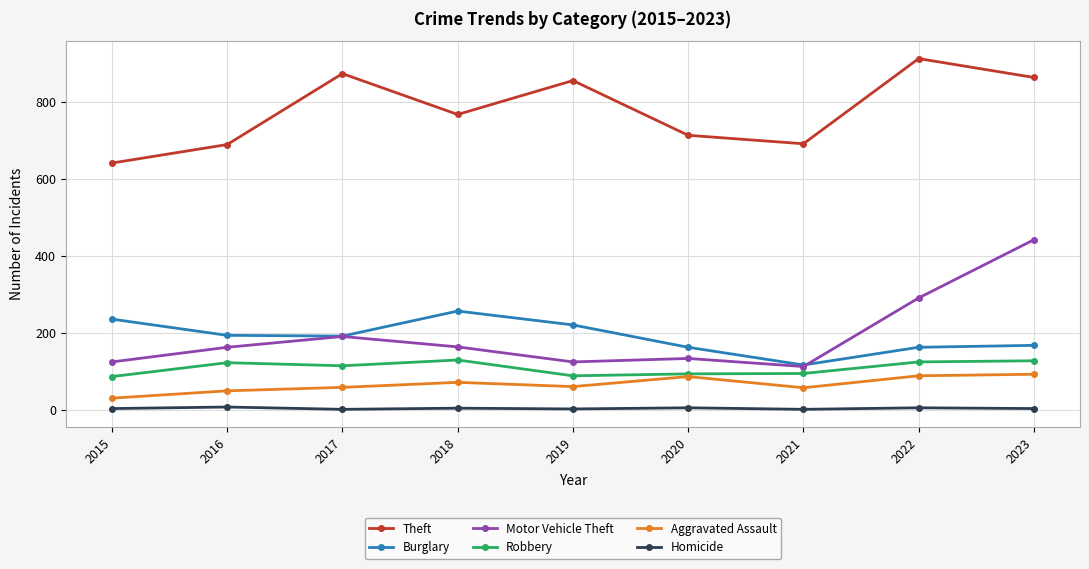

What is the difference between the Theft values at 2016 and 2022?

223